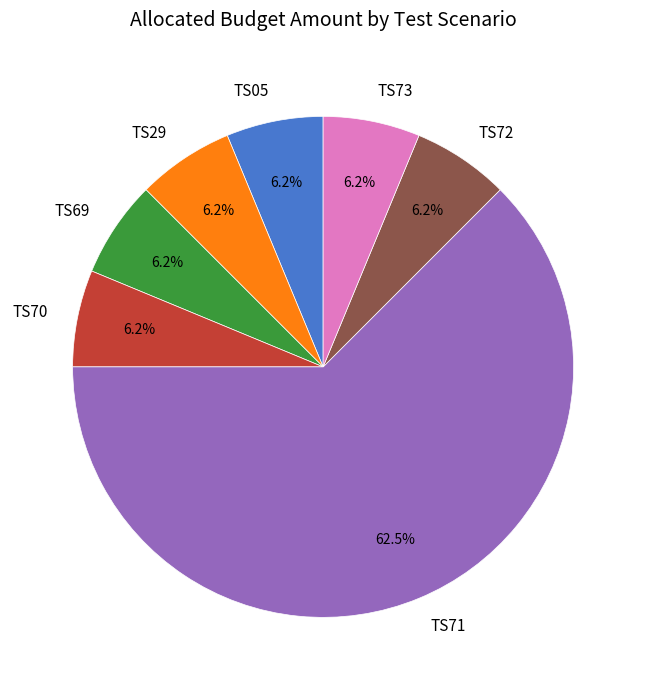

To the nearest percent, what is the difference between the largest and smallest slice percentages?

56%